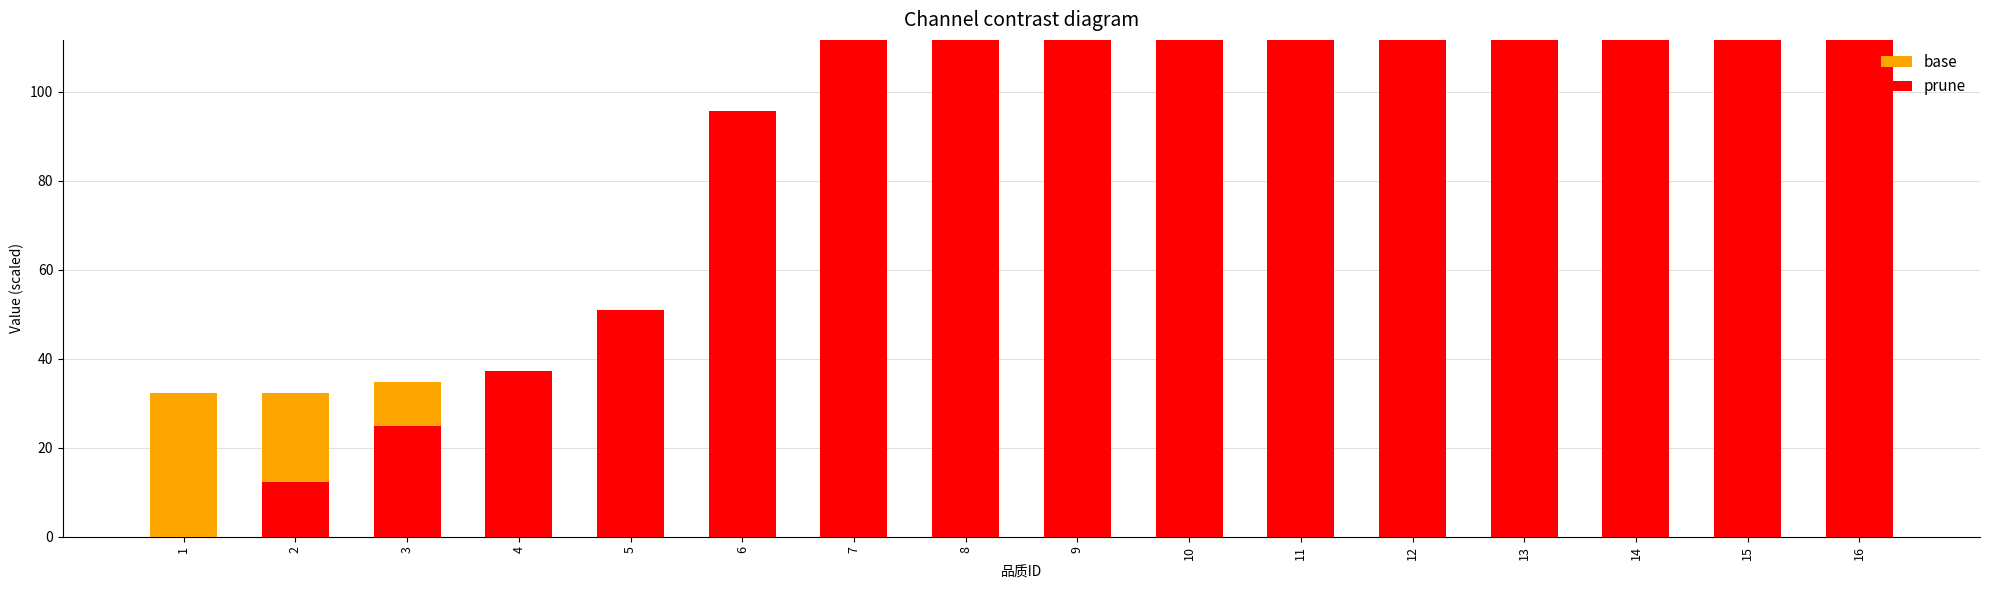

What is the value of the prune bar at the 12th from the left?

357.2